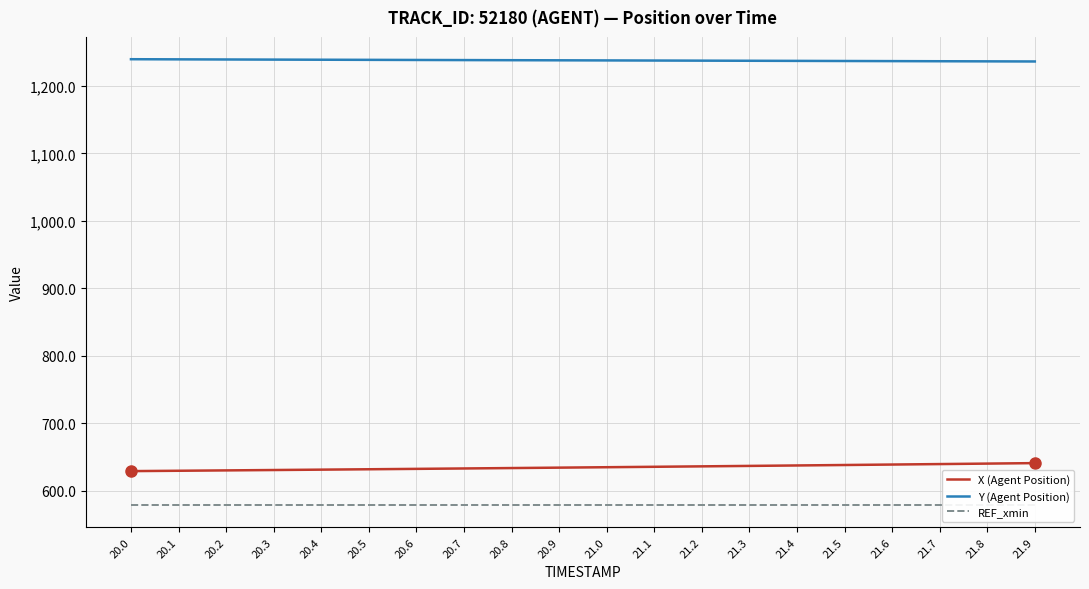

True or false: REF_xmin and X (Agent Position) cross at least once.

False